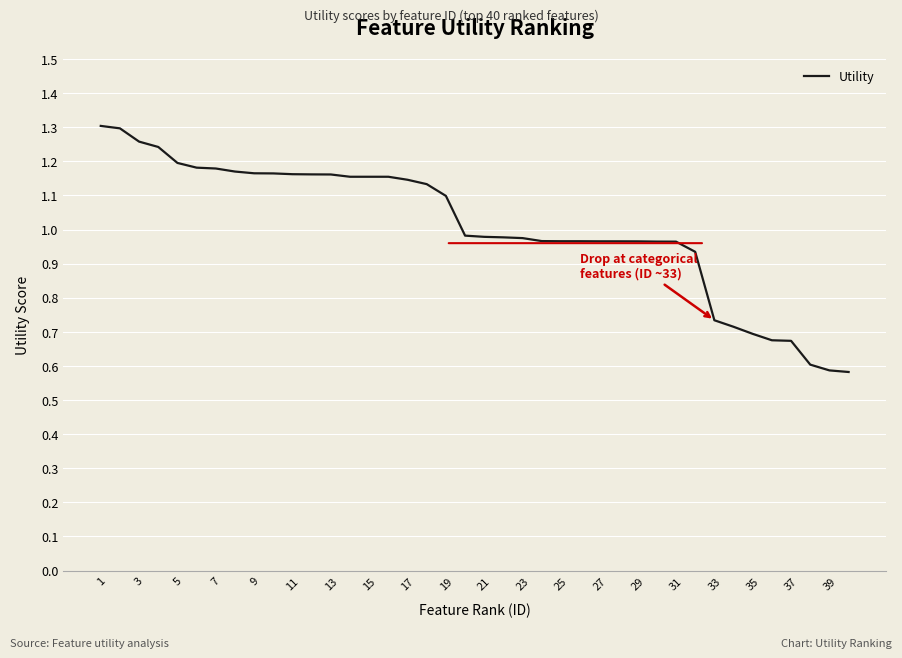

Does the chart have visible grid lines?

Yes